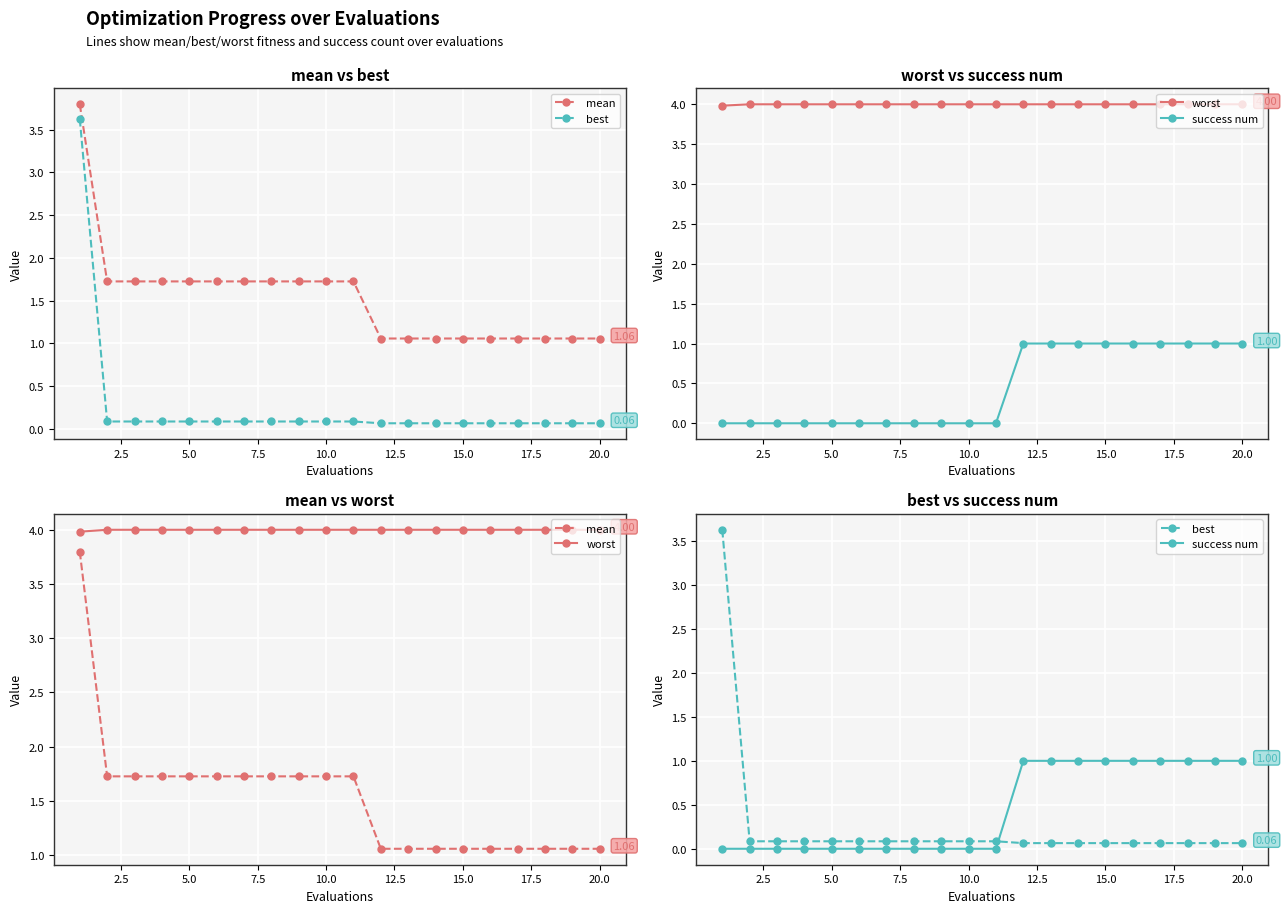

How many lines are shown in the chart?

4